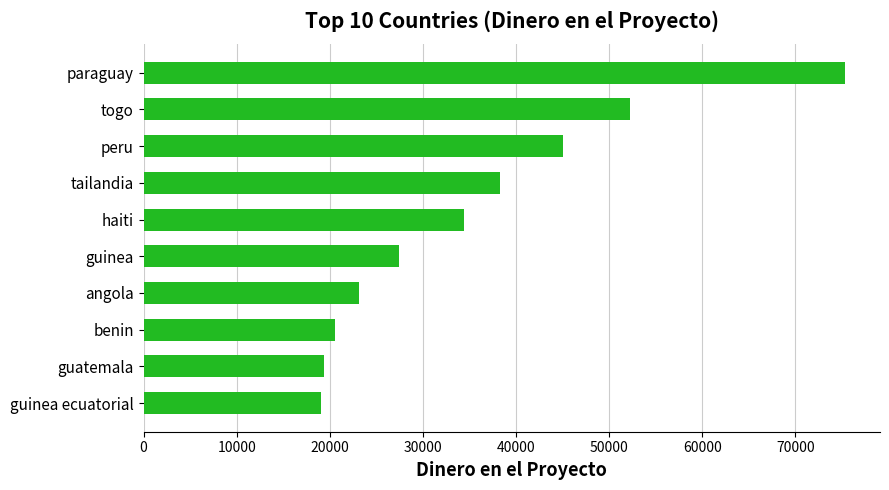

Approximately how many times larger is the value at benin compared to togo?

0.4